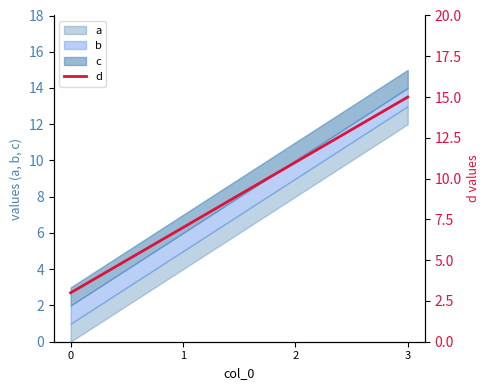

The value at 1 is 7. True or false?

True